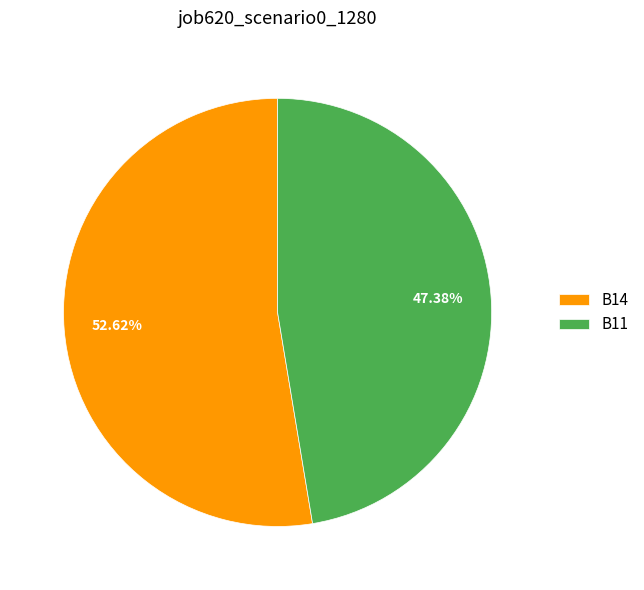

How many slices are in this pie chart?

2